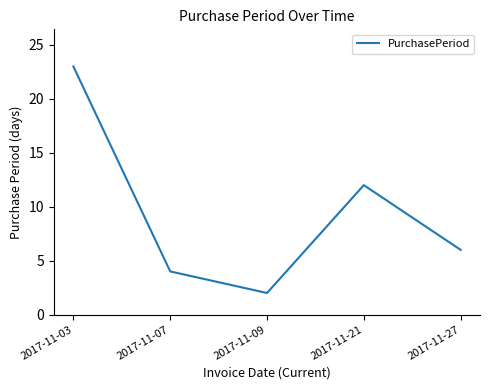

Approximately how many times larger is the value at 2017-11-21 compared to 2017-11-09?

6.0